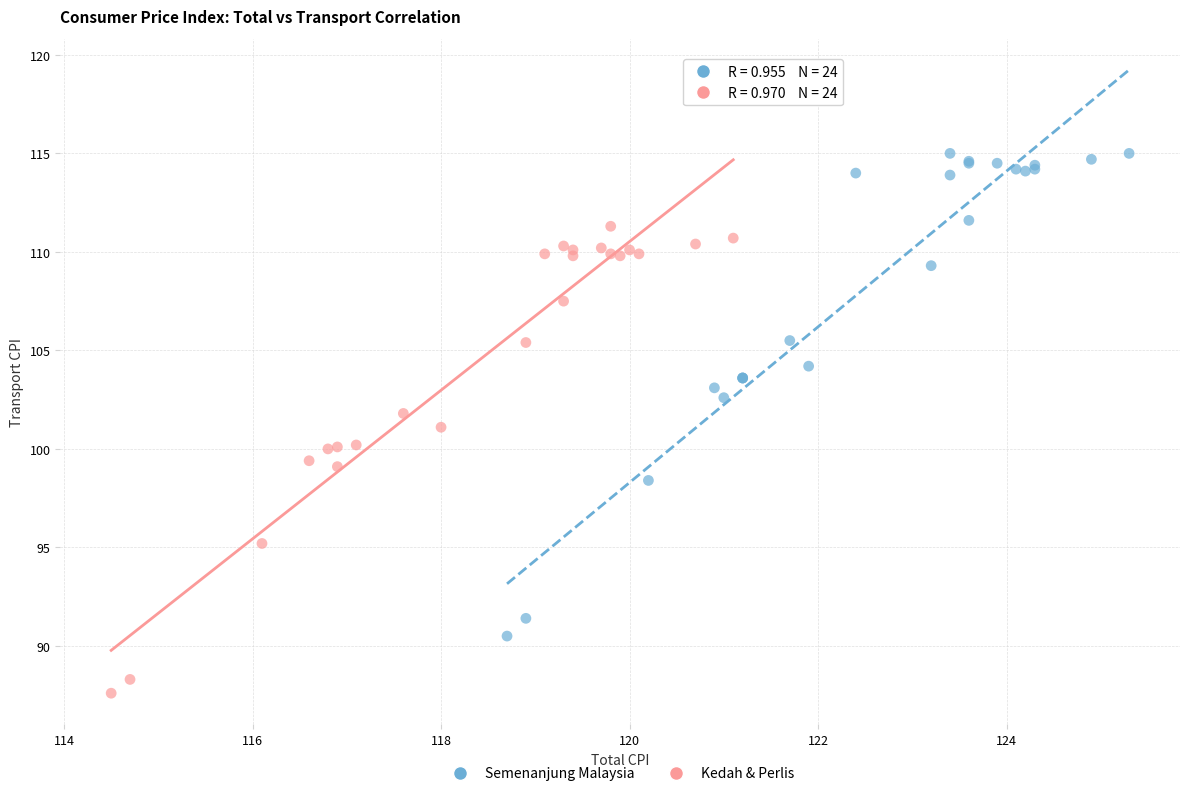

Which series has the largest Y range (max minus min)?

Semenanjung Malaysia